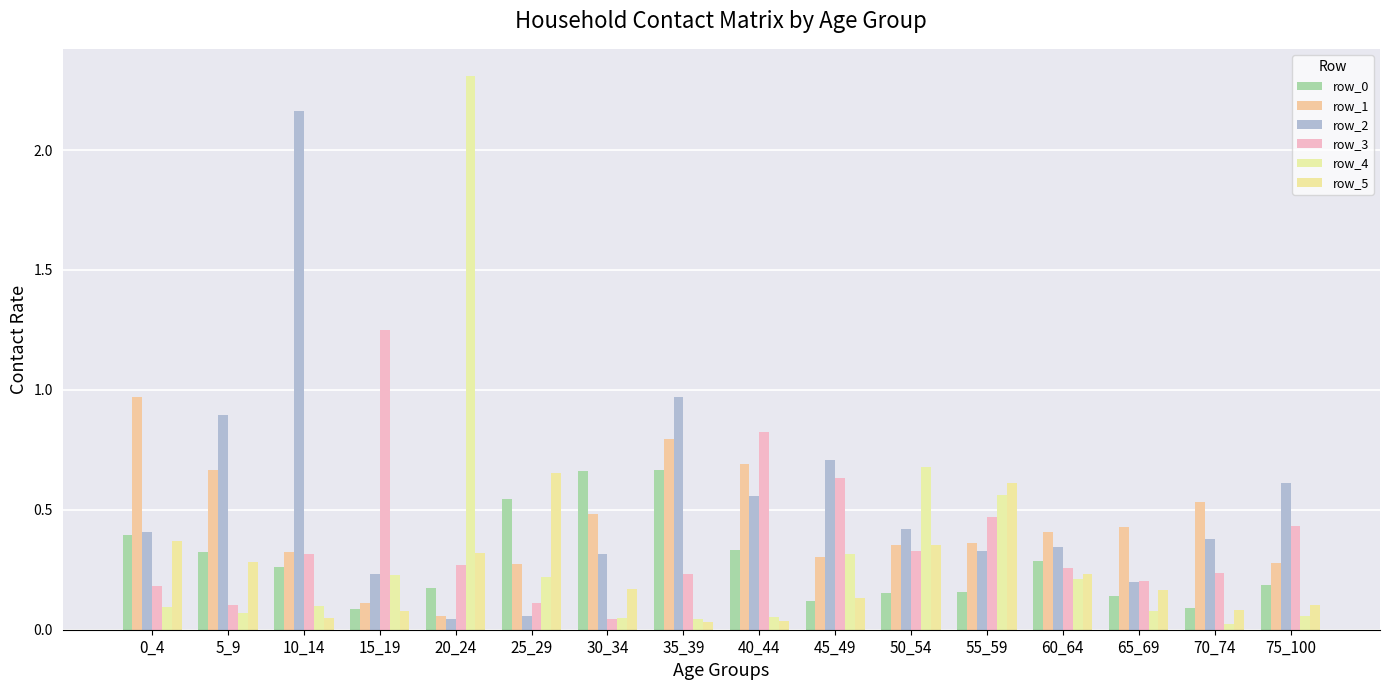

Rank the series at 35_39 from highest to lowest value.

row_2, row_1, row_0, row_3, row_4, row_5